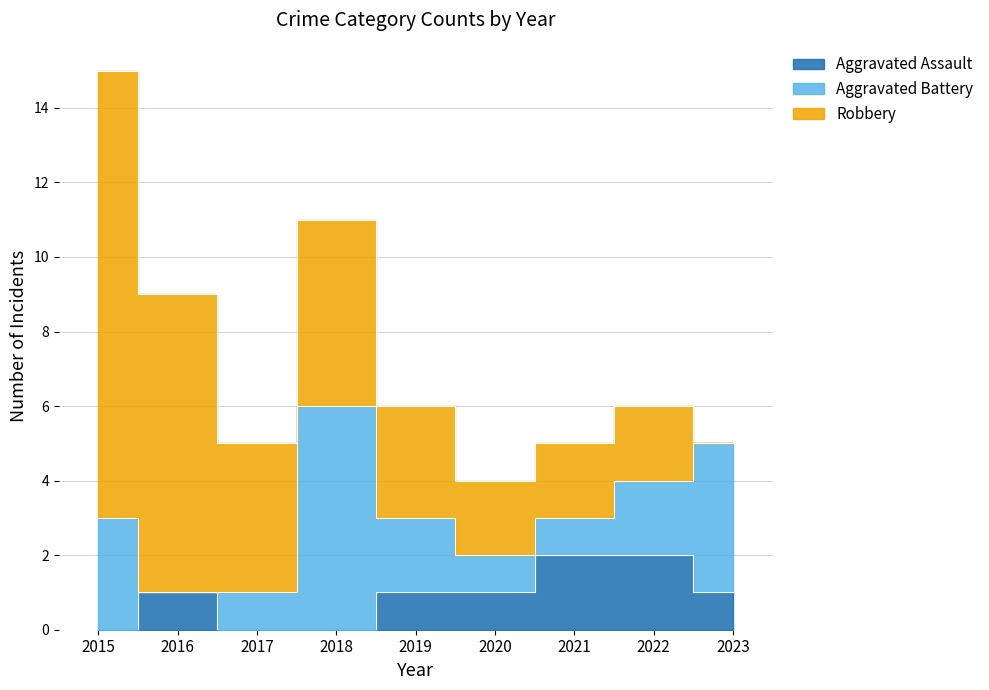

Rank the series at 2020 from lowest to highest value.

Aggravated Assault, Aggravated Battery, Robbery